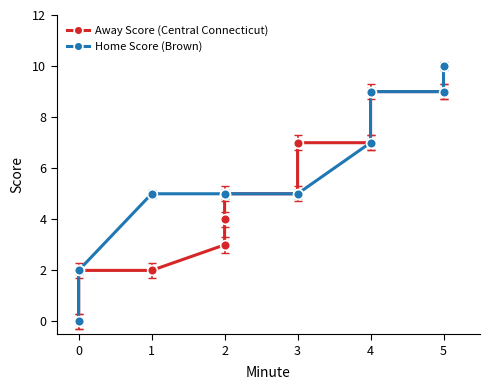

Reading left to right, what are all the values shown in this chart?

Away Score (Central Connecticut): 0=0	1=0	2=2	3=2	4=3	5=4	6=5	7=5	8=7	9=7	10=7	11=9	12=9	13=9
Home Score (Brown): 0=0	1=2	2=2	3=5	4=5	5=5	6=5	7=5	8=5	9=7	10=9	11=9	12=9	13=10